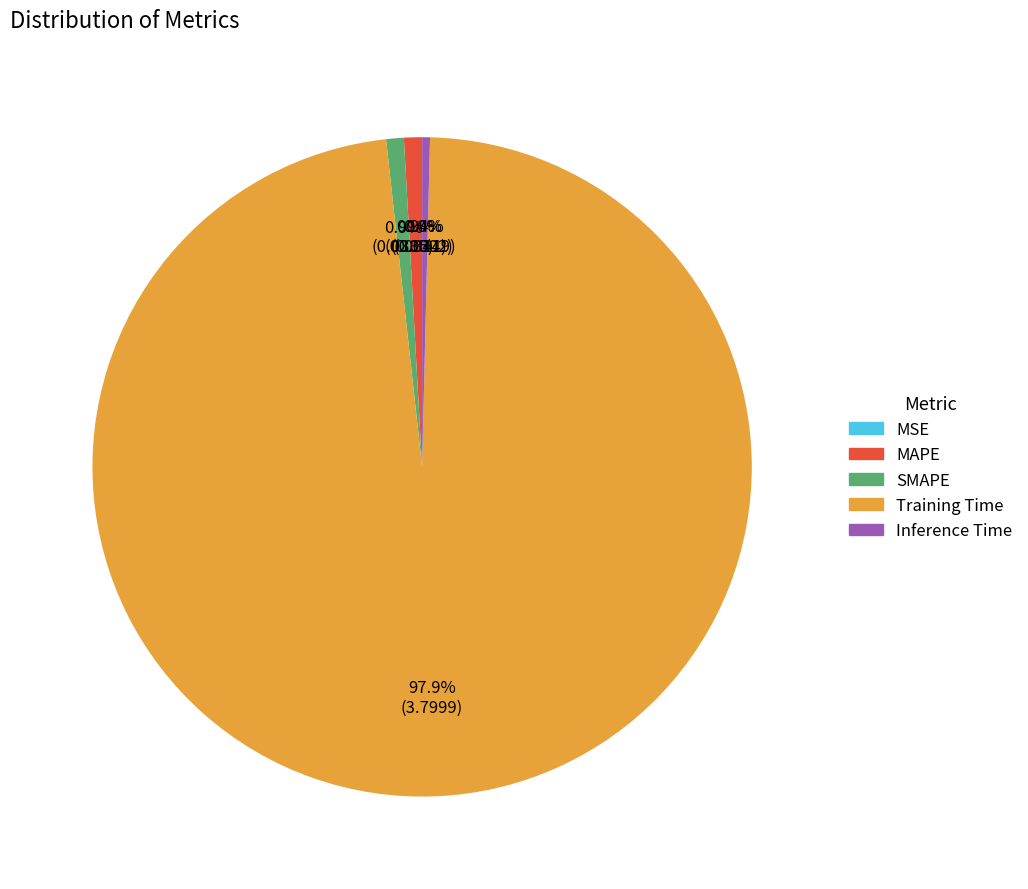

What percentage is the Training Time slice, to the nearest percent?

98%